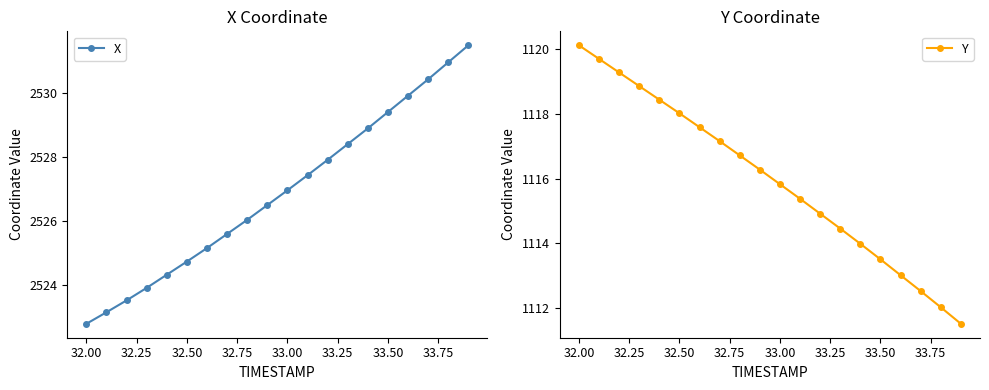

Where does the Y series first go above 1116?

32.00